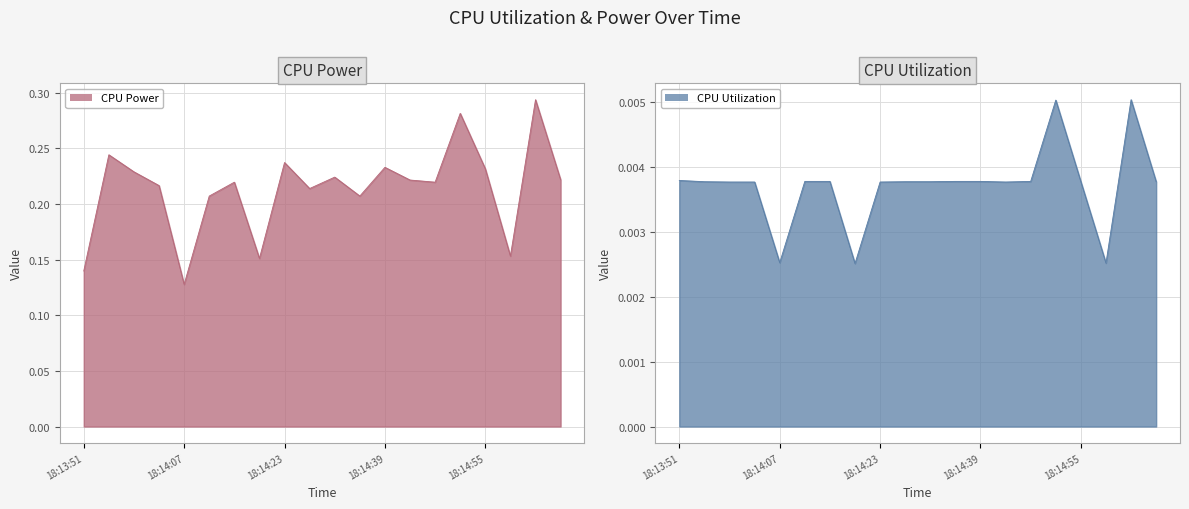

What is the difference between the second highest and minimum values in the CPU Power series?

0.2